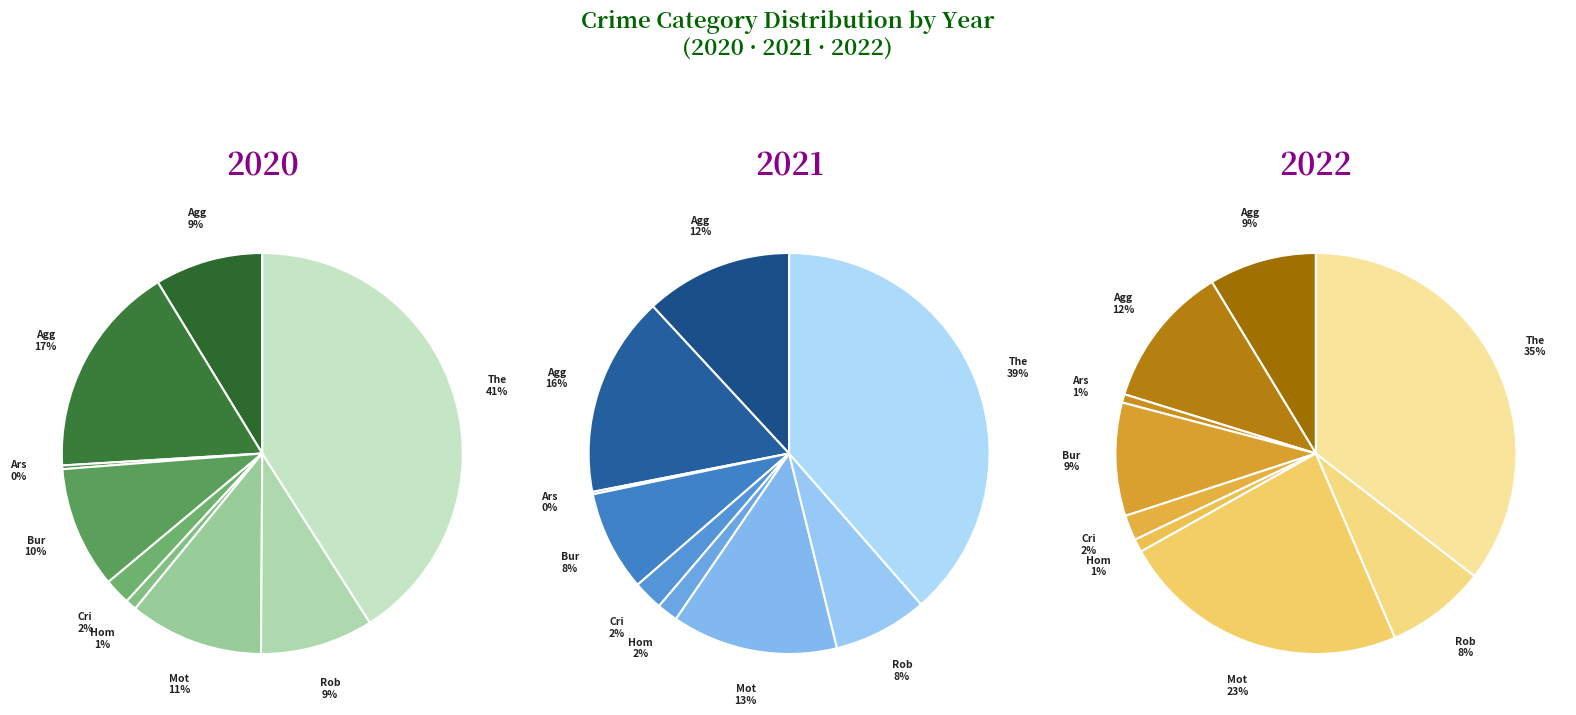

True or false: Homicide accounts for 1% of the total.

True